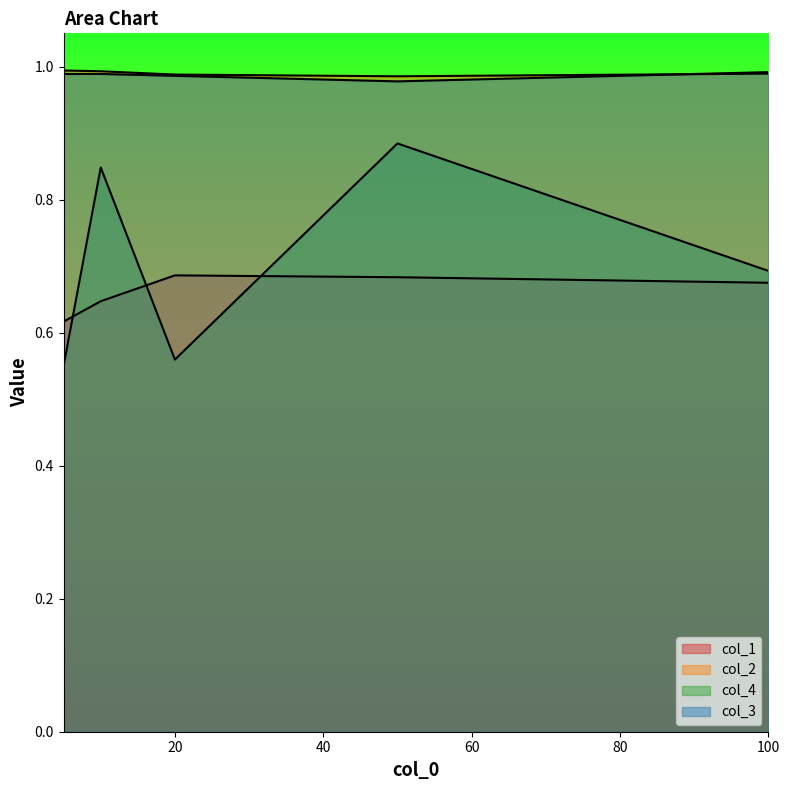

Count the col_1 values in the range 0 to 1.

5